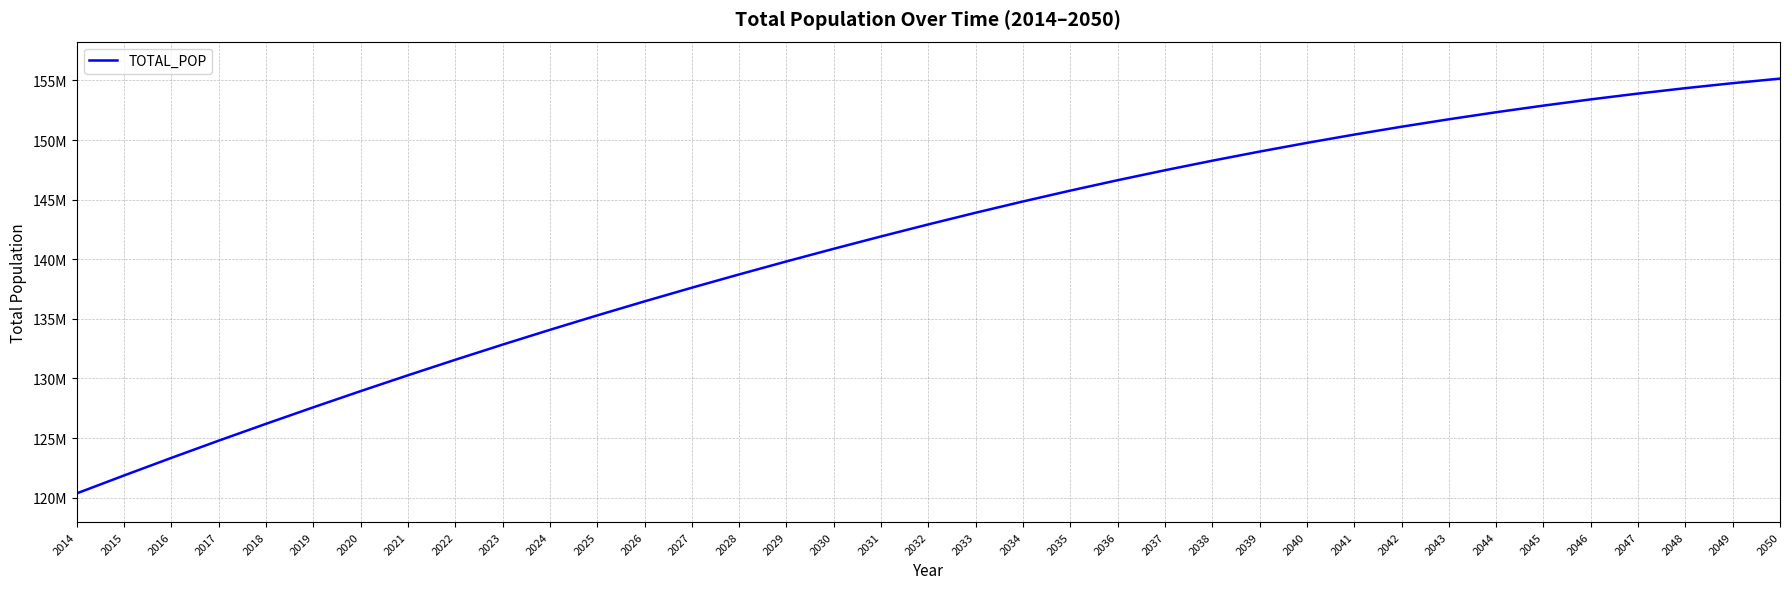

Does the chart have visible grid lines?

Yes